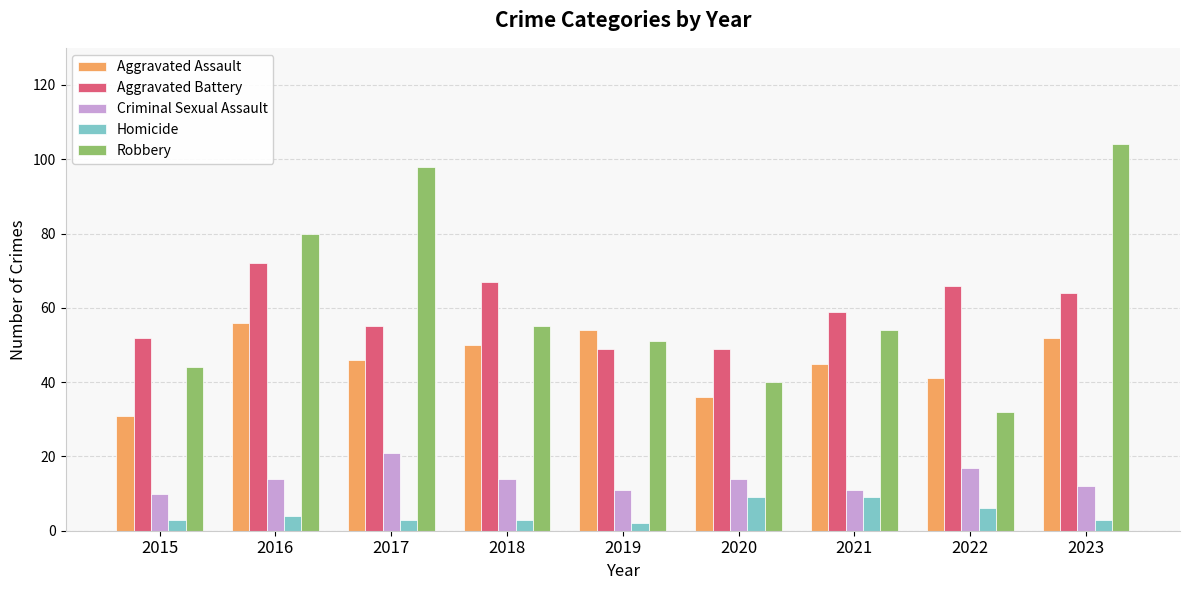

True or false: Aggravated Battery has a value of 59 at 2021.

True